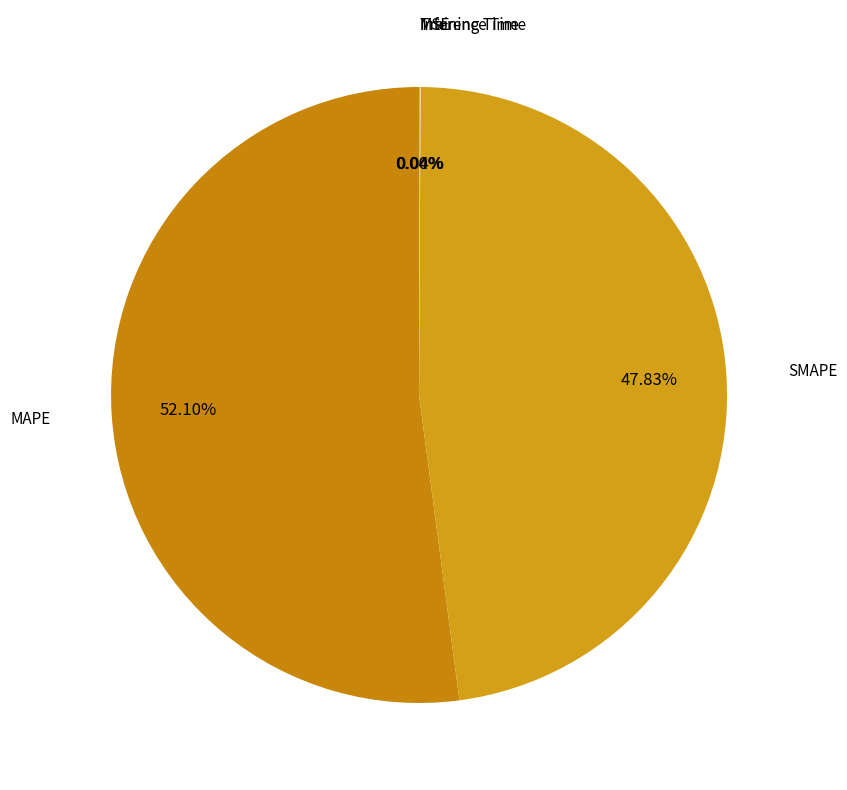

Is there a majority slice in this chart?

Yes